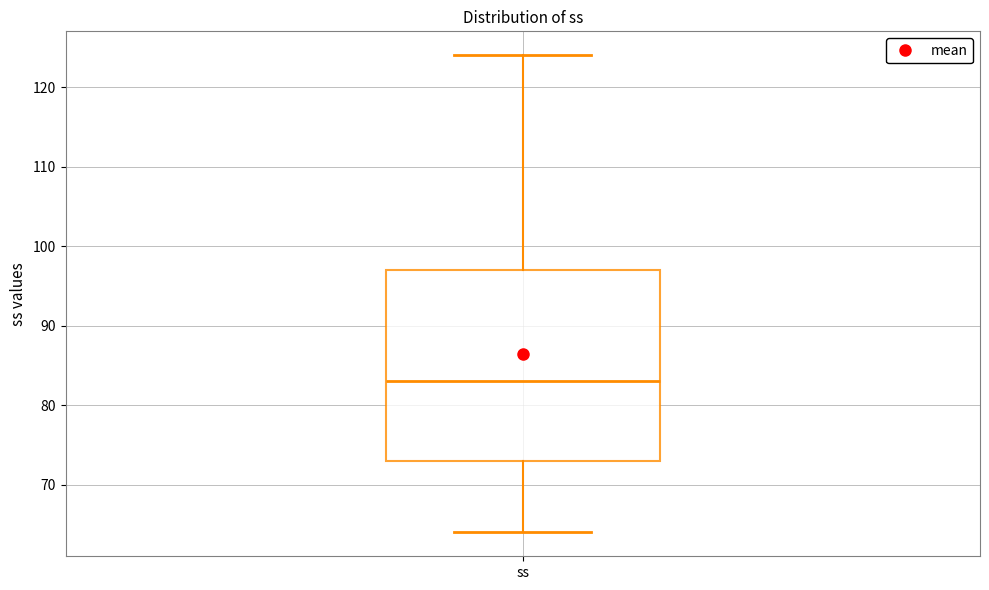

Read this box plot against the y-axis: the position of the median line, the range covered by the box, and the ends of both whiskers. The values are not printed on the chart, so give them approximately, as read against the axis.

median 83, box 73 to 97, whiskers 64 to 124